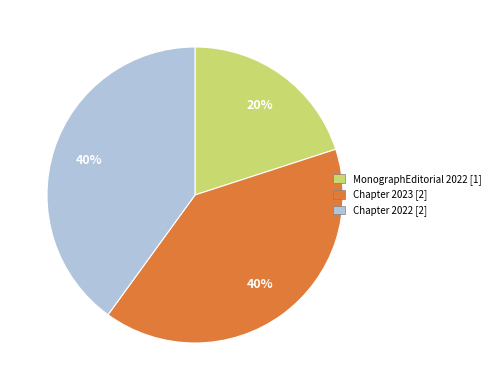

How many segments does this pie chart have?

3